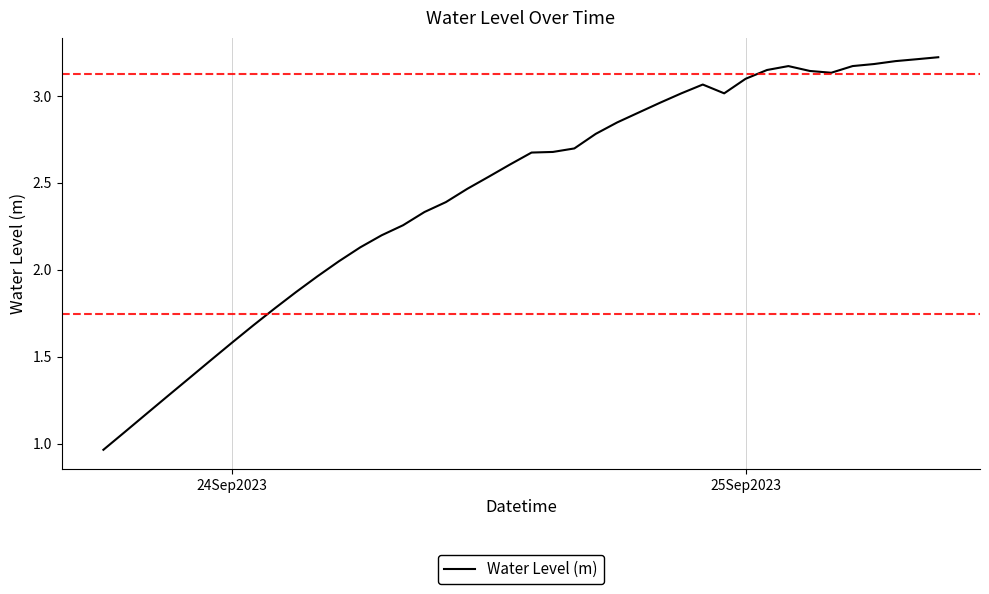

How many interior local peaks (higher than both neighbors) does the data have?

2